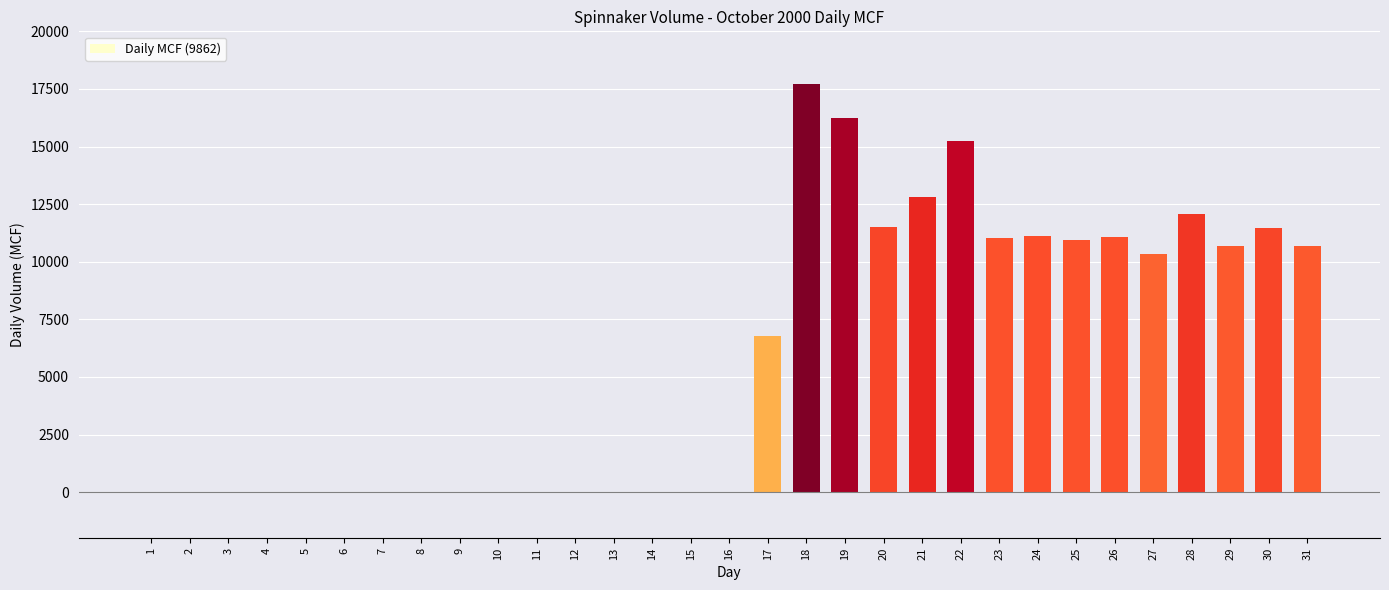

Are the bars horizontal?

No